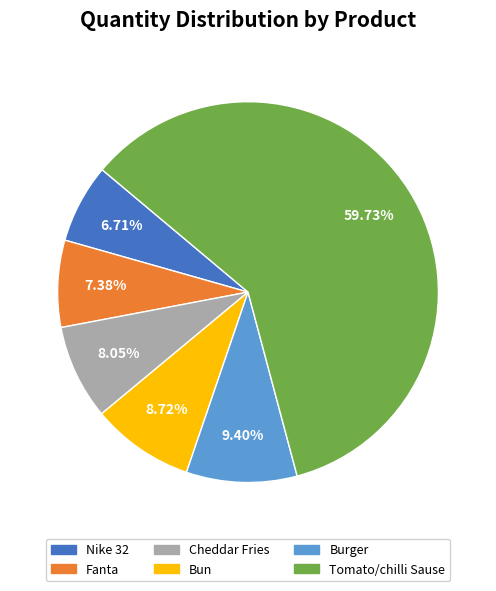

Rank the categories by value from highest to lowest.

Tomato/chilli Sause, Burger, Bun, Cheddar Fries, Fanta, Nike 32